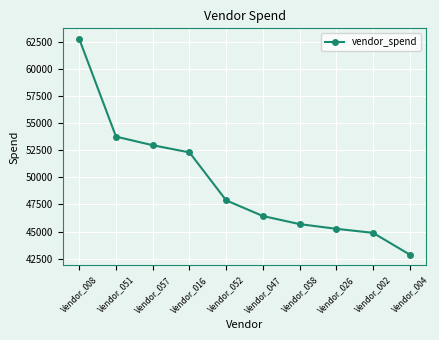

True or false: there are more than 1 points higher than both neighbors.

False